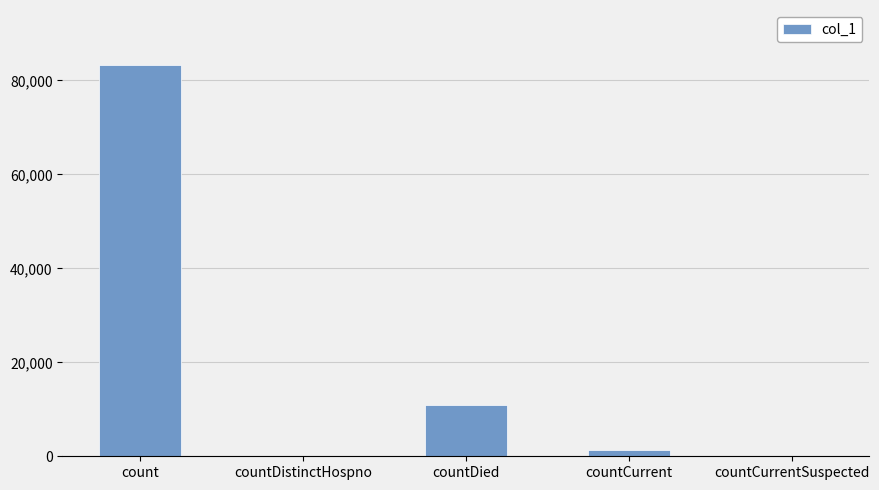

At which label does the data first exceed 1433?

count